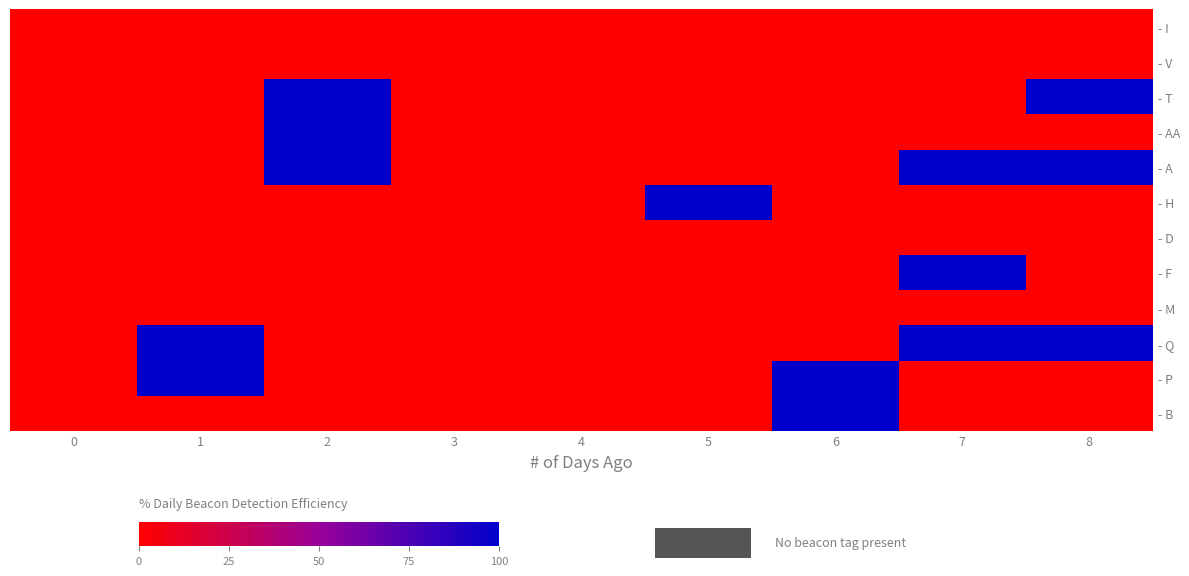

Which series has the largest total across all categories?

- A